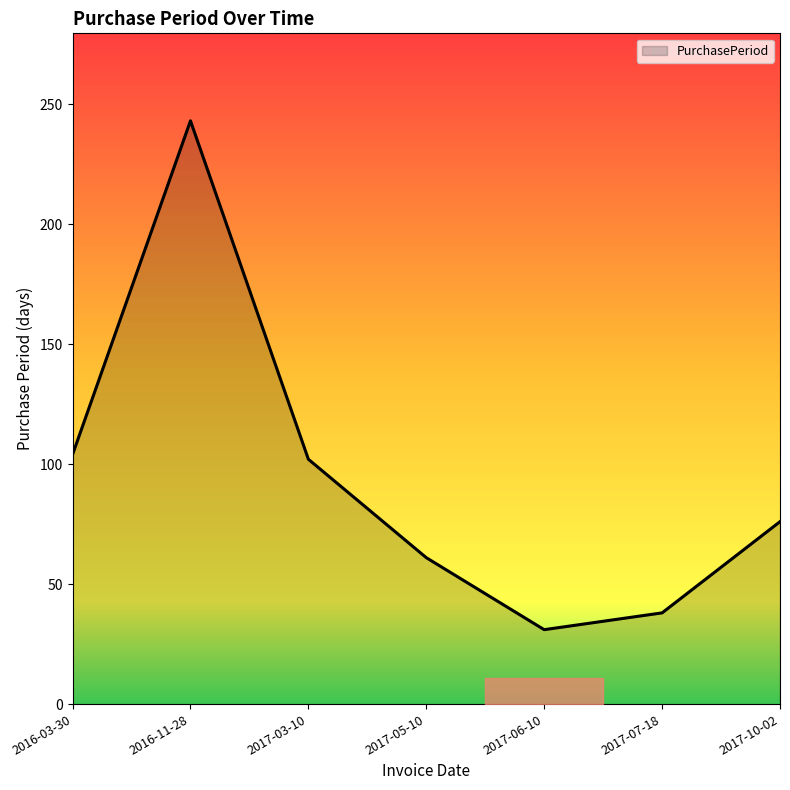

At which category does the chart reach its minimum across all series?

2017-06-10